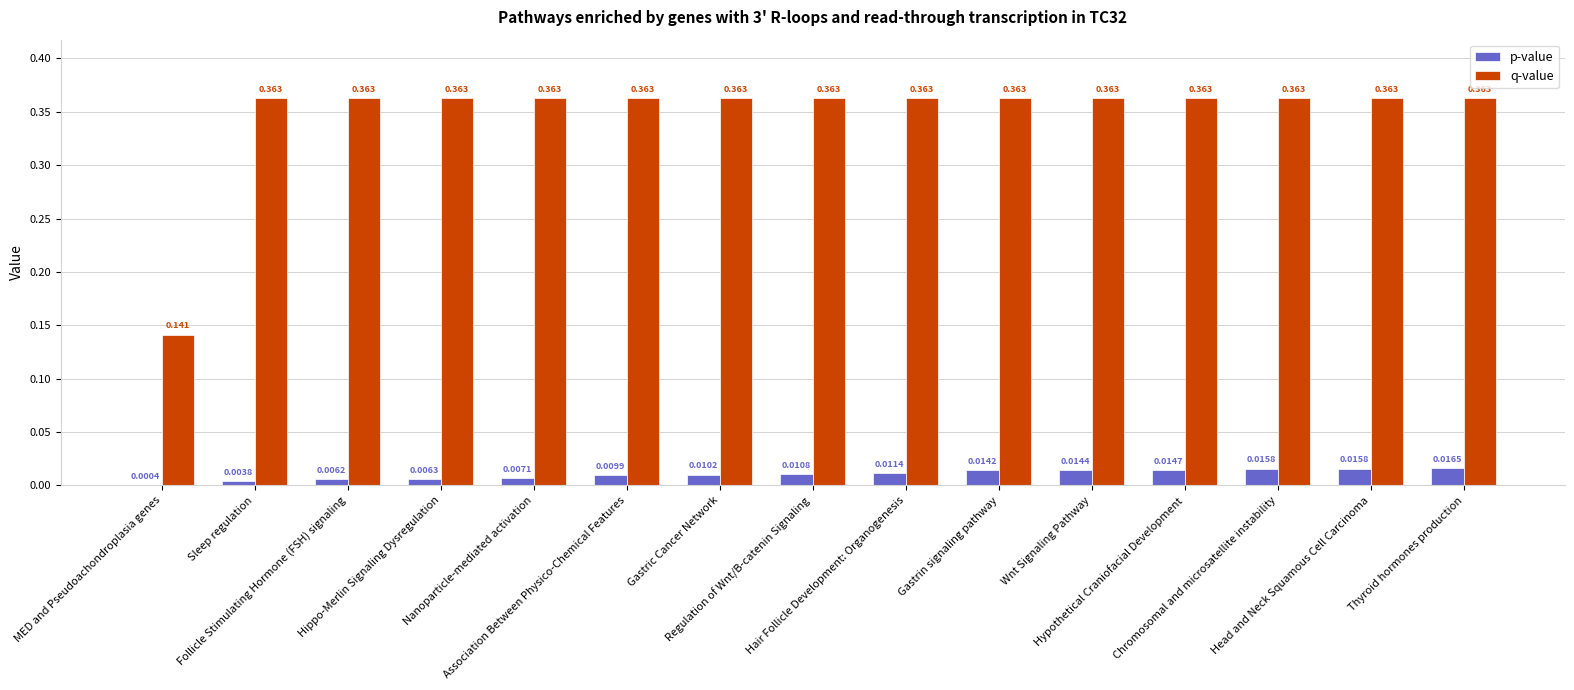

Which series has the largest total across all categories?

q-value